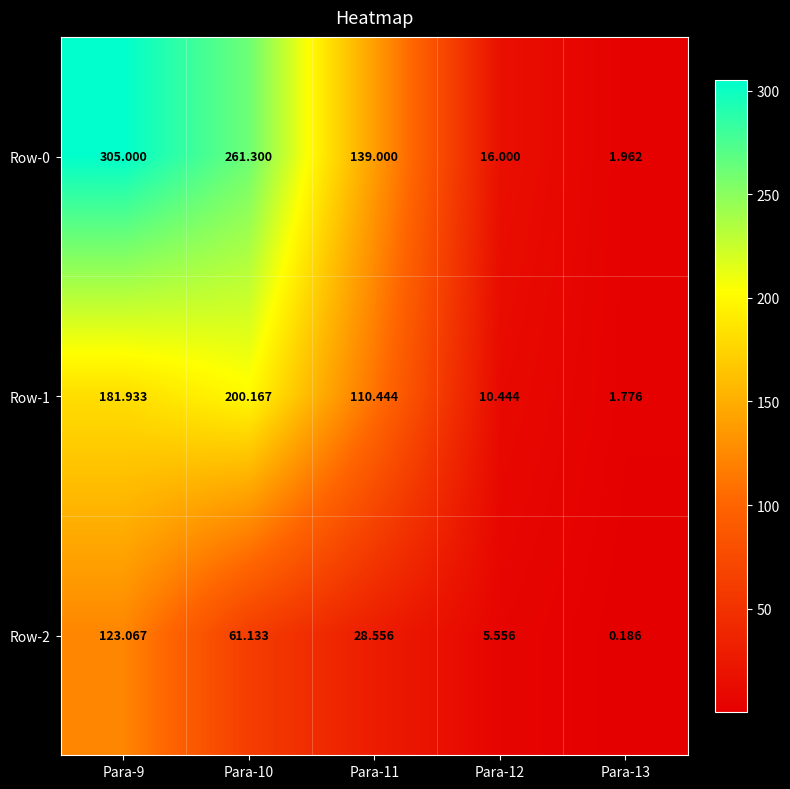

Is the value of Row-2 at Para-13 greater than the value of Row-0 at Para-13?

No